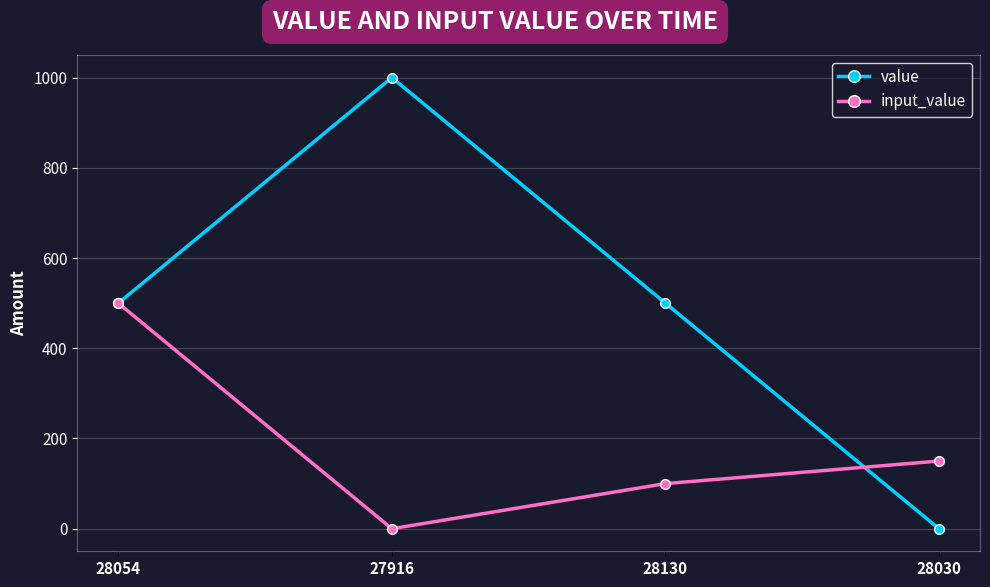

How many categories are shown in the chart?

4